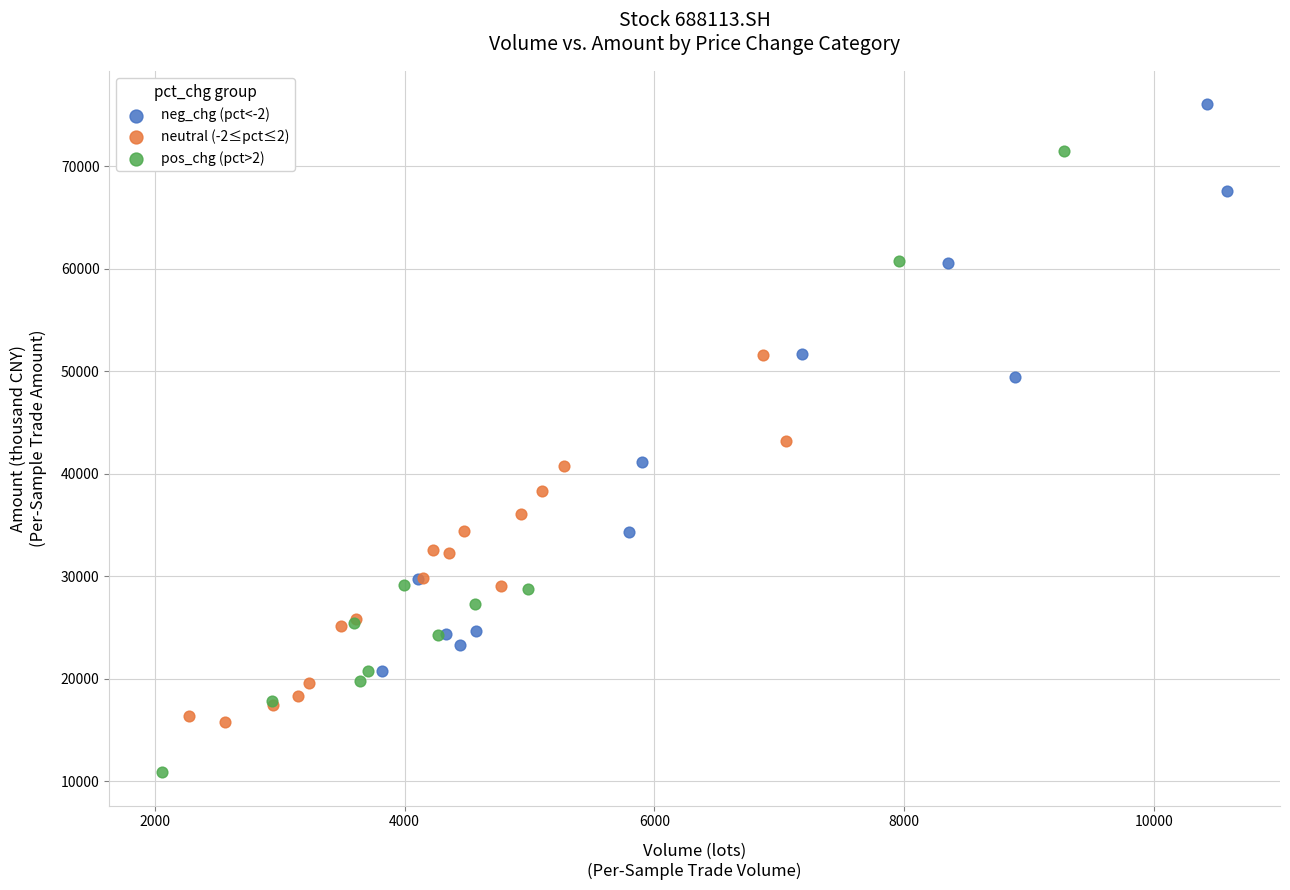

Which series contains the lowest Y value?

pos_chg (pct>2)